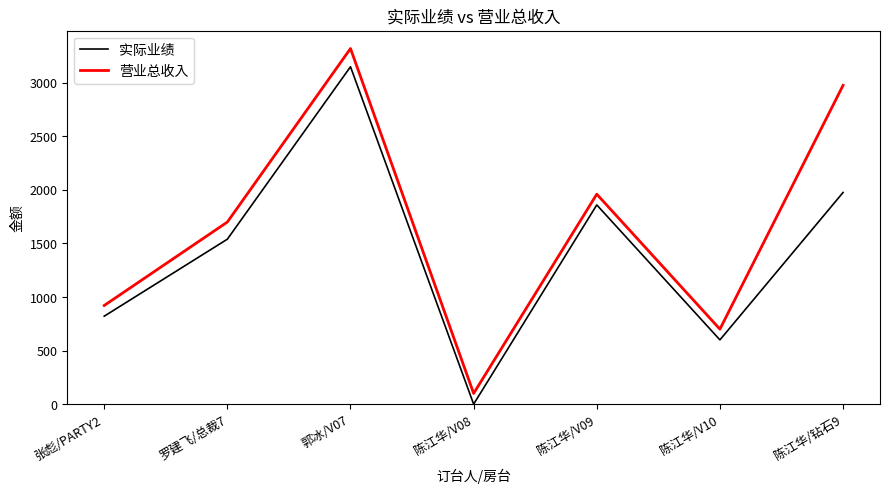

What is the difference between the maximum and minimum values in the 实际业绩 series?

3150